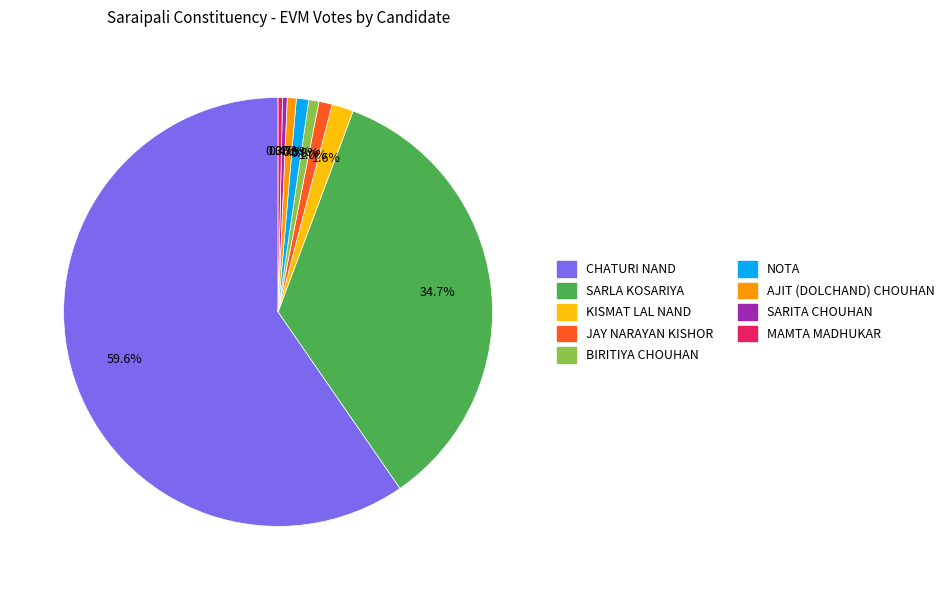

Is it true that KISMAT LAL NAND is 2% of the pie?

True